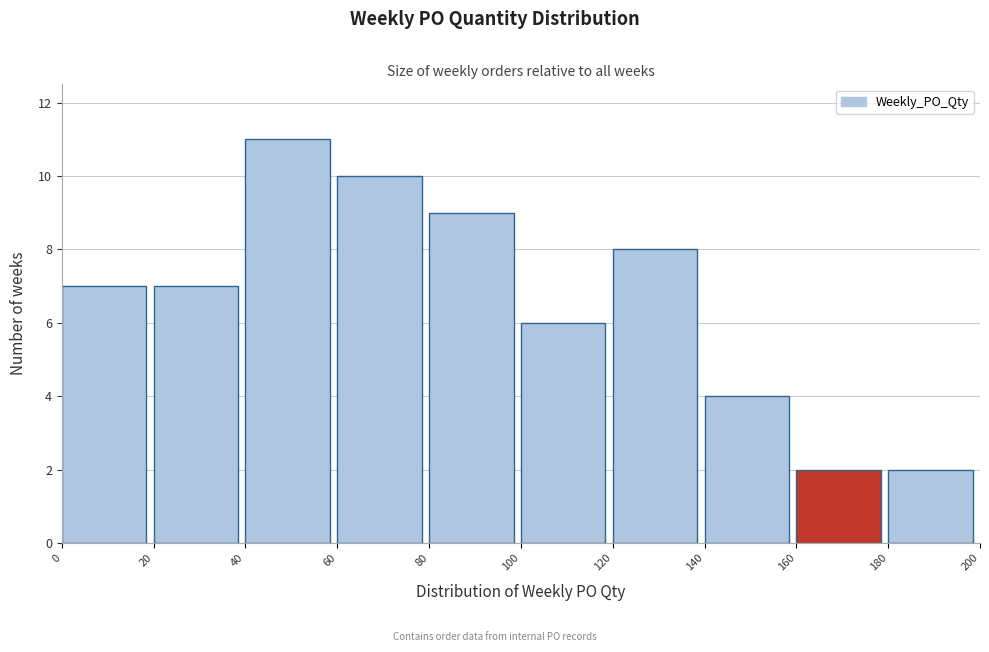

Over which range of the x-axis is the bar tallest?

40 to 60